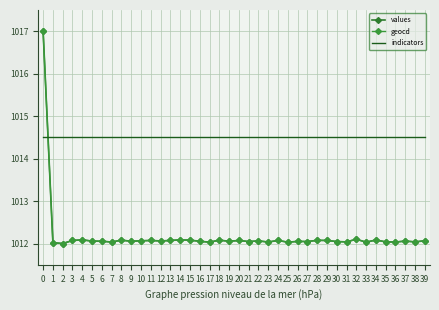

Is it true that values equals 1012.1 at 8?

True